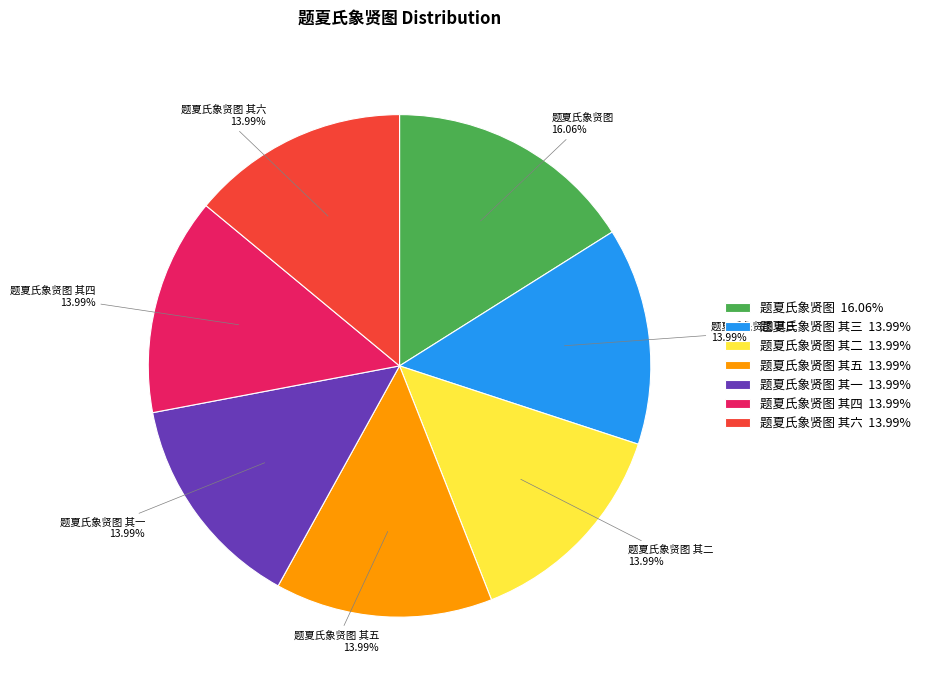

True or false: 题夏氏象贤图 其四 accounts for 14% of the total.

True